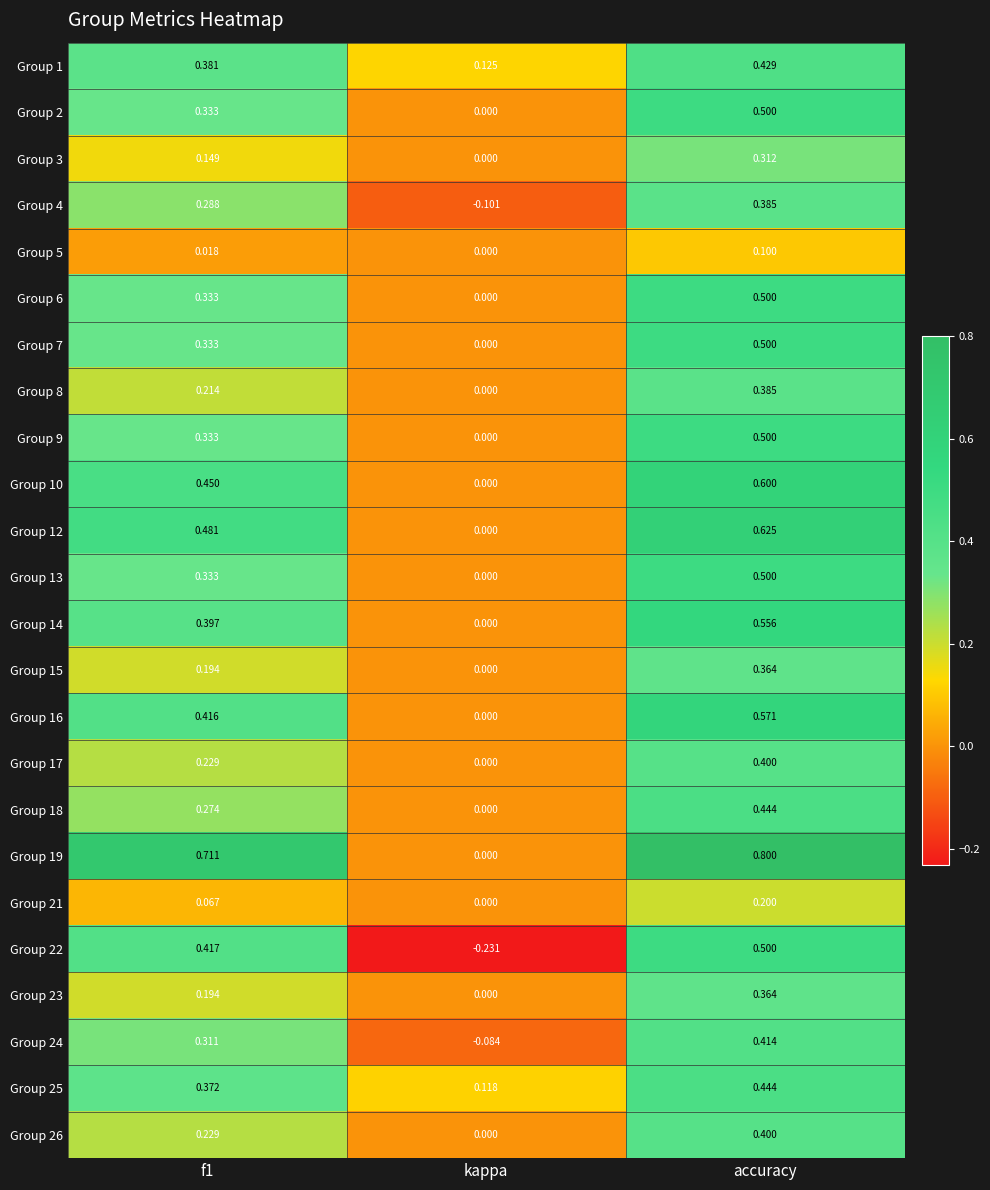

At which category is the sum across all series the highest?

accuracy